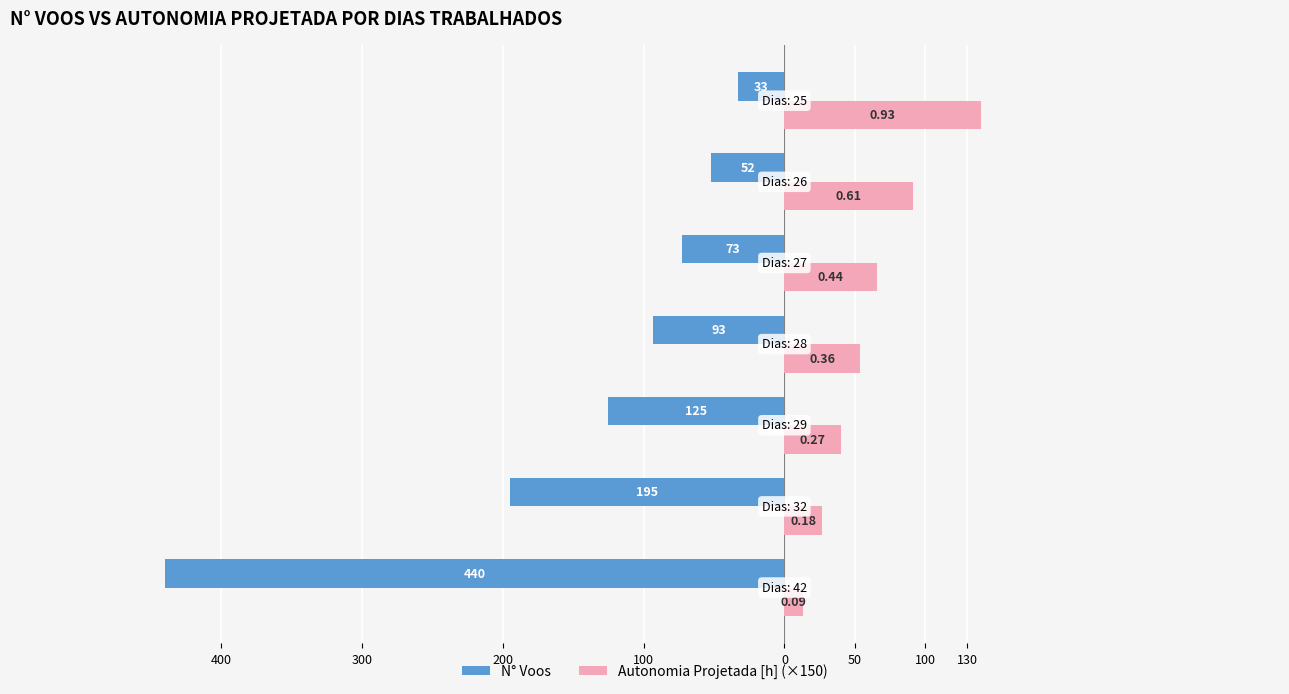

What is the highest value of the Autonomia Projetada [h] (×150) series?

139.5